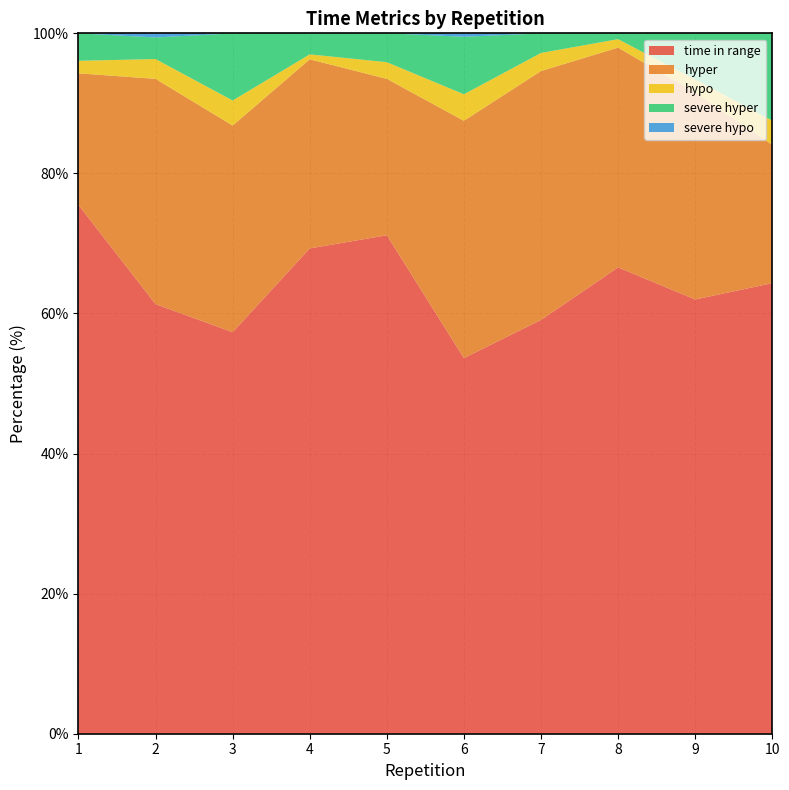

Reading left to right, extract all data points from this chart.

time in range: 75.5	61.3	57.3	69.3	71.2	53.6	59.1	66.6	62.0	64.3
hyper: 18.8	32.2	29.5	27.0	22.3	33.9	35.5	31.4	29.5	19.8
hypo: 1.8	2.8	3.6	0.7	2.4	3.8	2.6	1.2	1.9	3.5
severe hyper: 3.9	3.1	9.6	3.0	4.1	8.2	2.8	0.8	6.6	12.5
severe hypo: 0.0	0.6	0.0	0.0	0.0	0.5	0.0	0.0	0.0	0.0